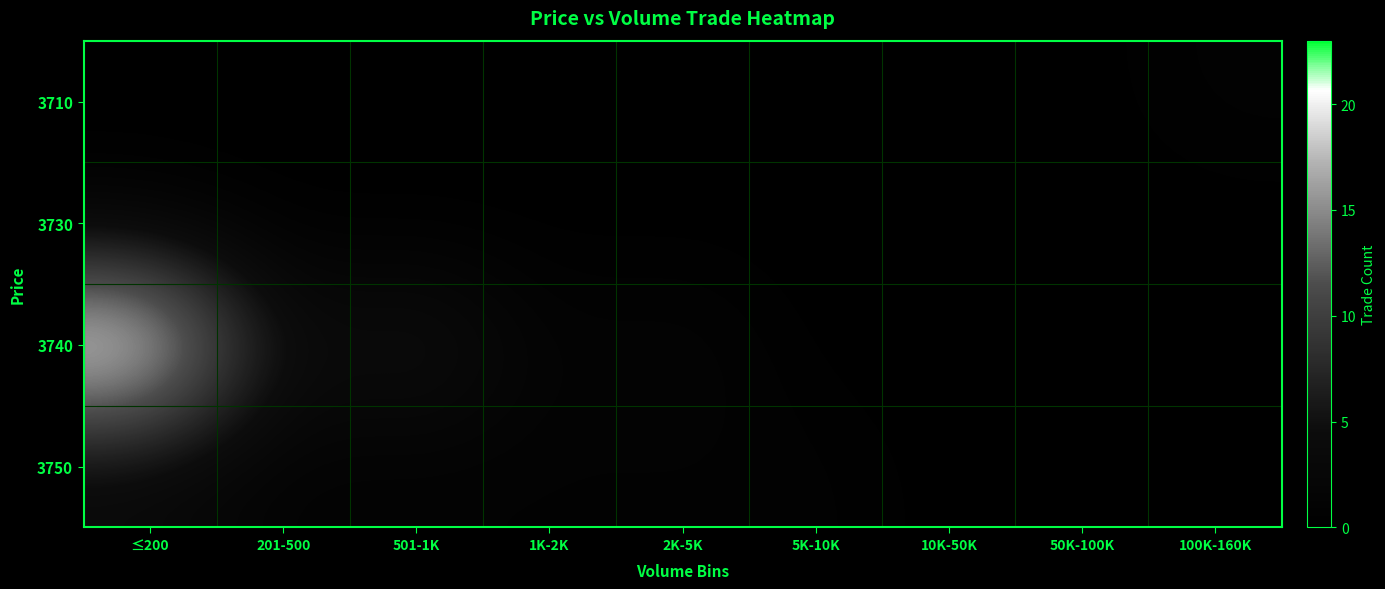

Reading right to left, list all the values displayed in this chart.

3710: 100K-160K=1	50K-100K=0	10K-50K=0	5K-10K=0	2K-5K=0	1K-2K=0	501-1K=0	201-500=0	≤200=0
3730: 100K-160K=0	50K-100K=0	10K-50K=0	5K-10K=0	2K-5K=0	1K-2K=0	501-1K=0	201-500=0	≤200=1
3740: 100K-160K=0	50K-100K=0	10K-50K=0	5K-10K=0	2K-5K=2	1K-2K=1	501-1K=6	201-500=3	≤200=23
3750: 100K-160K=0	50K-100K=0	10K-50K=0	5K-10K=1	2K-5K=1	1K-2K=1	501-1K=1	201-500=1	≤200=3